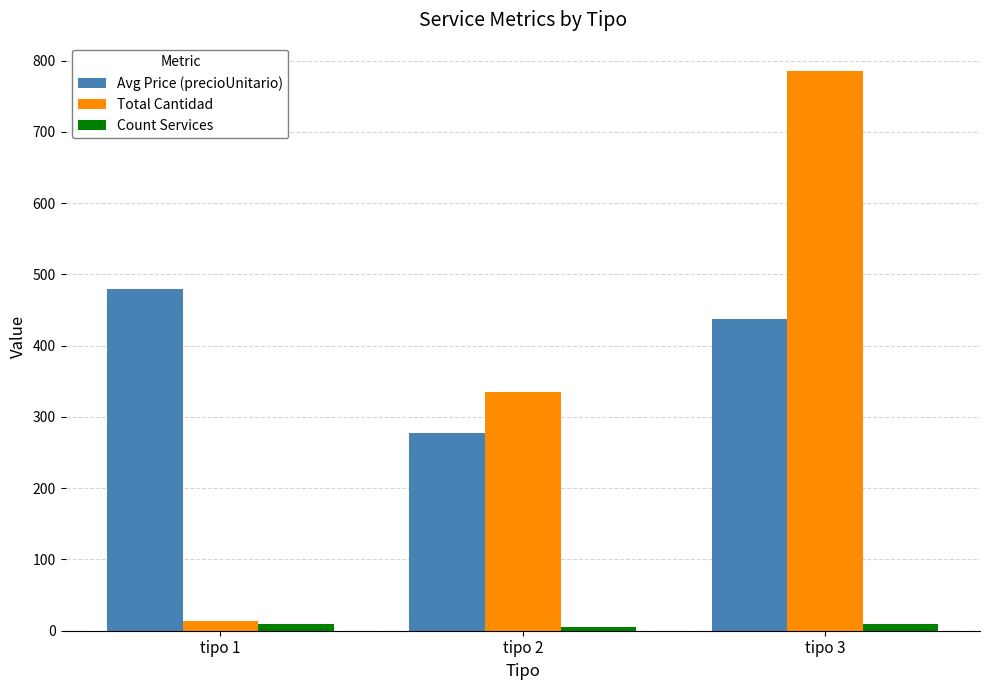

What is the difference between the maximum and minimum values in the Total Cantidad series?

772